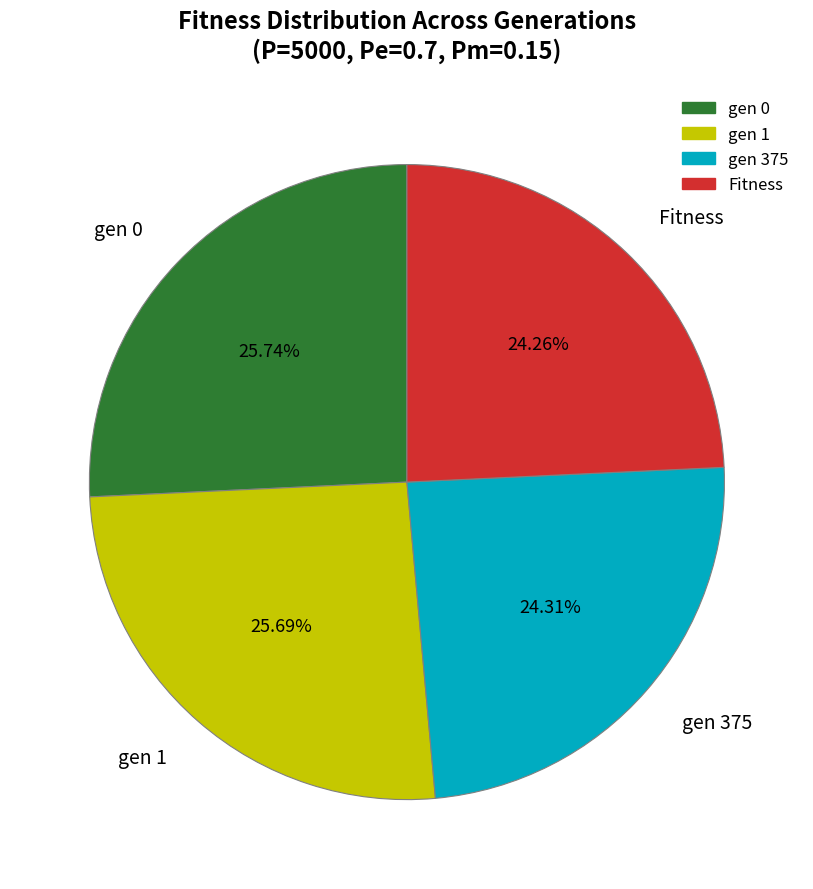

Between gen 375 and gen 1, which is larger?

gen 1